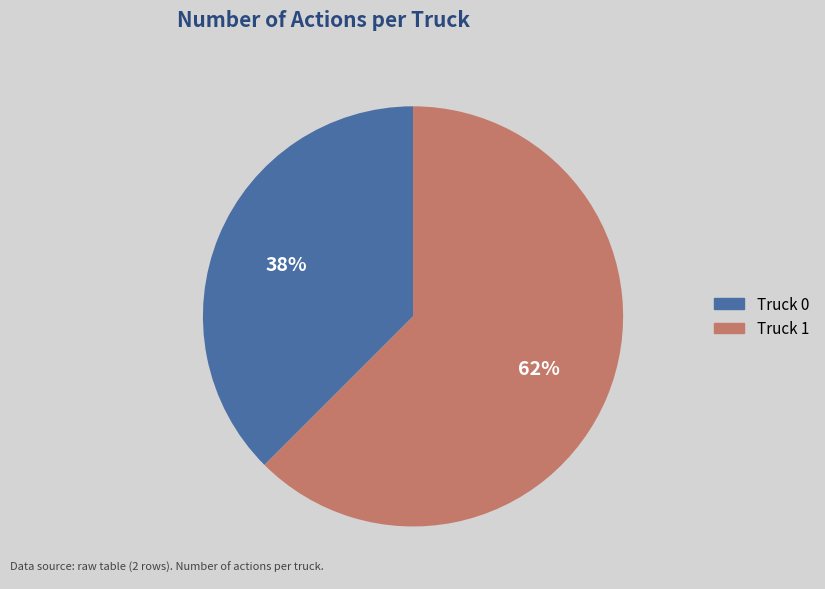

To the nearest percent, what is the average slice percentage?

50%